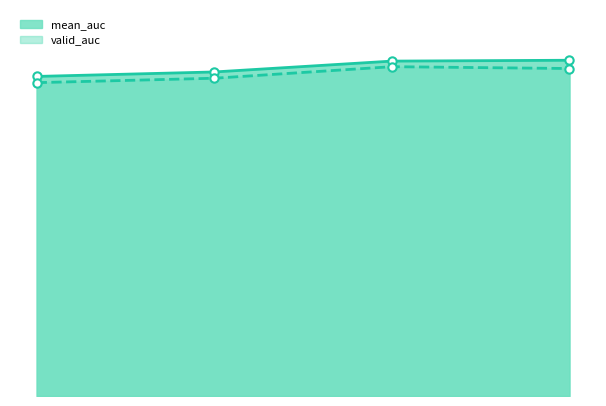

True or false: mean_auc and valid_auc intersect in this chart.

False